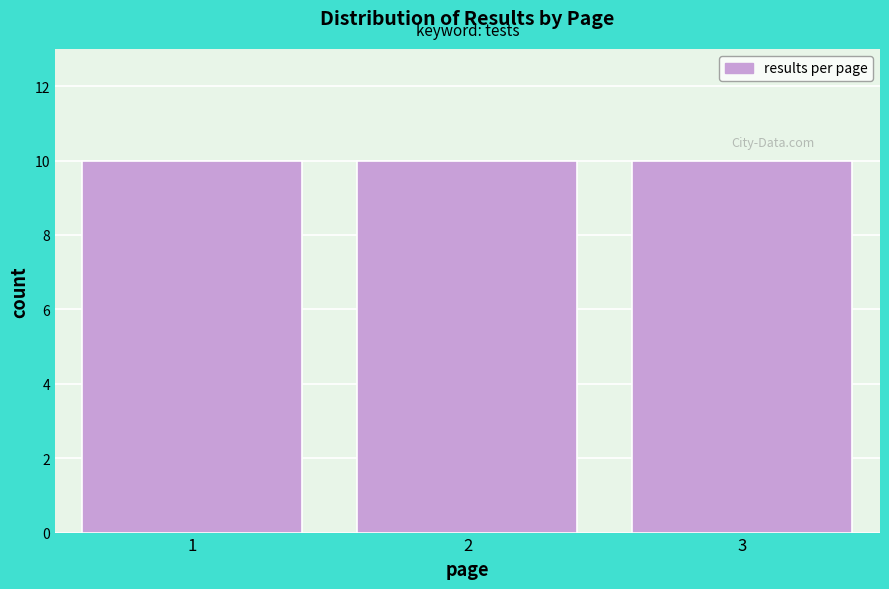

Reading left to right, list every bar in this chart as the range it spans on the x-axis followed by its height. The values are not printed on the chart, so give them approximately, as read against the axis.

0.5 to 1.5: 10
1.5 to 2.5: 10
2.5 to 3.5: 10